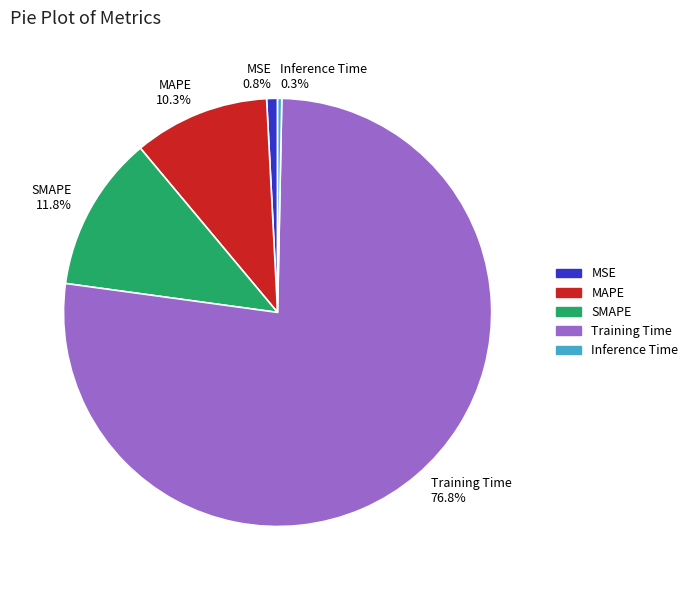

Count the number of slices in the pie.

5